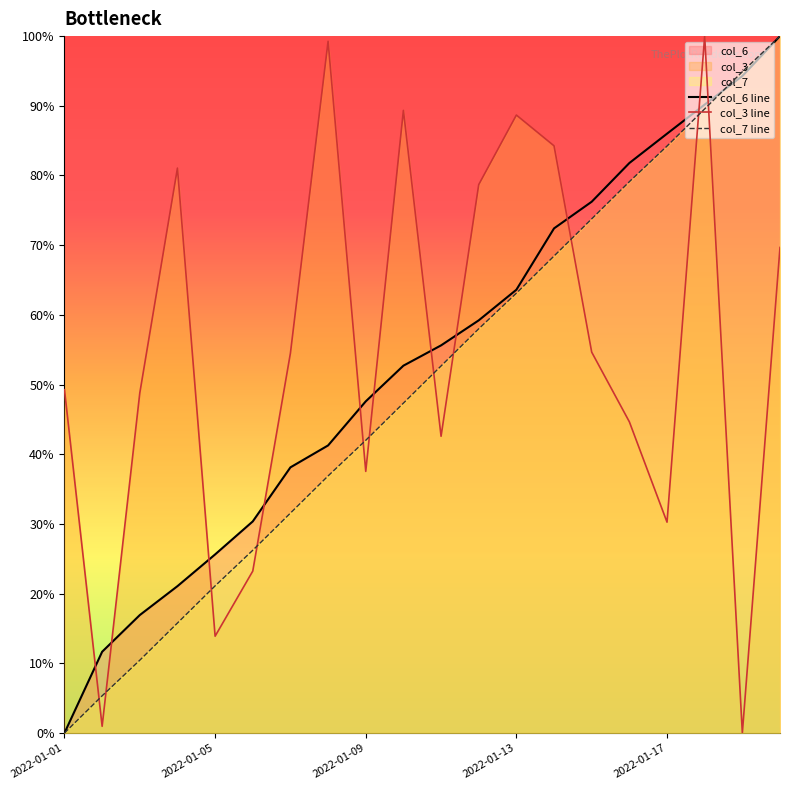

True or false: col_3 line and col_6 line intersect in this chart.

True